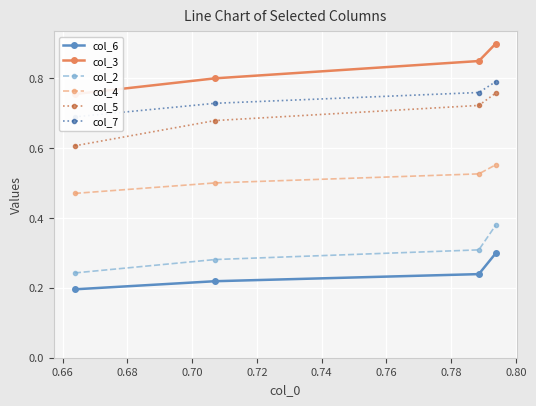

What is the value of the col_5 point at the 2nd from the left?

0.7